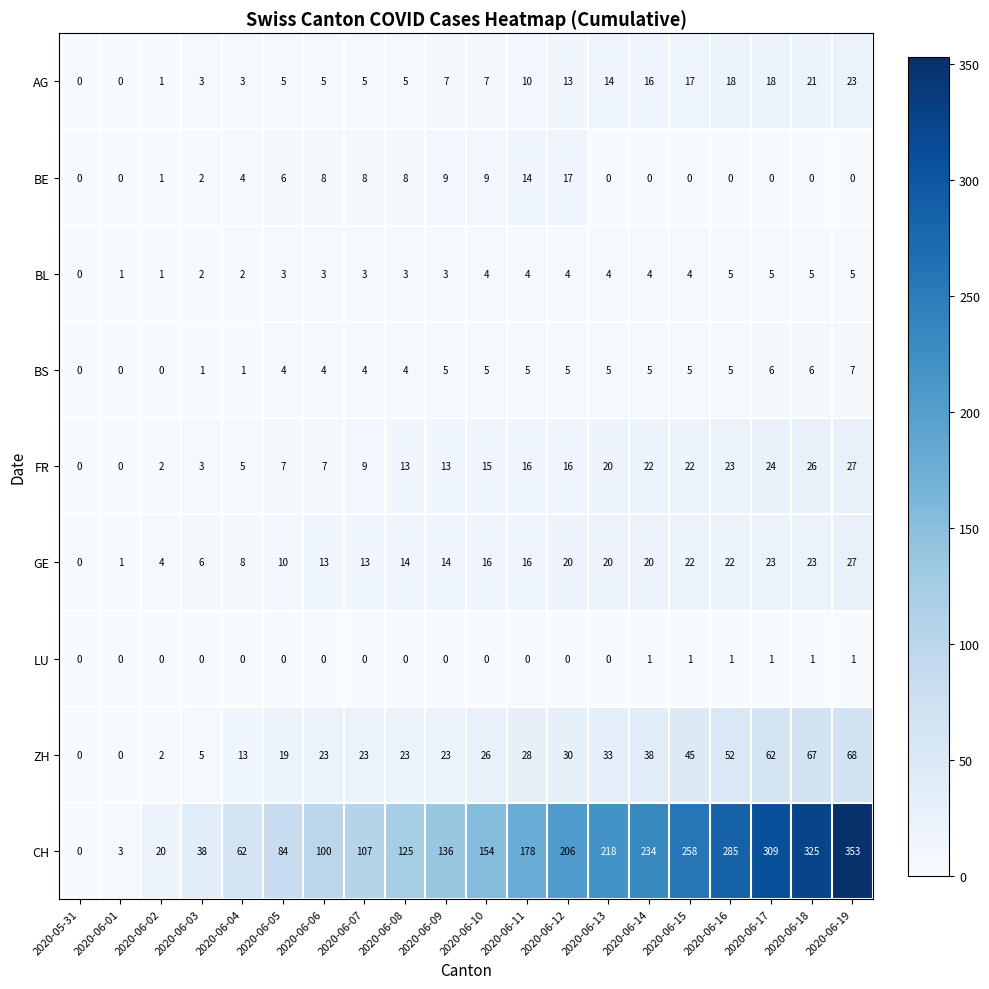

How many values in LU are above zero?

6